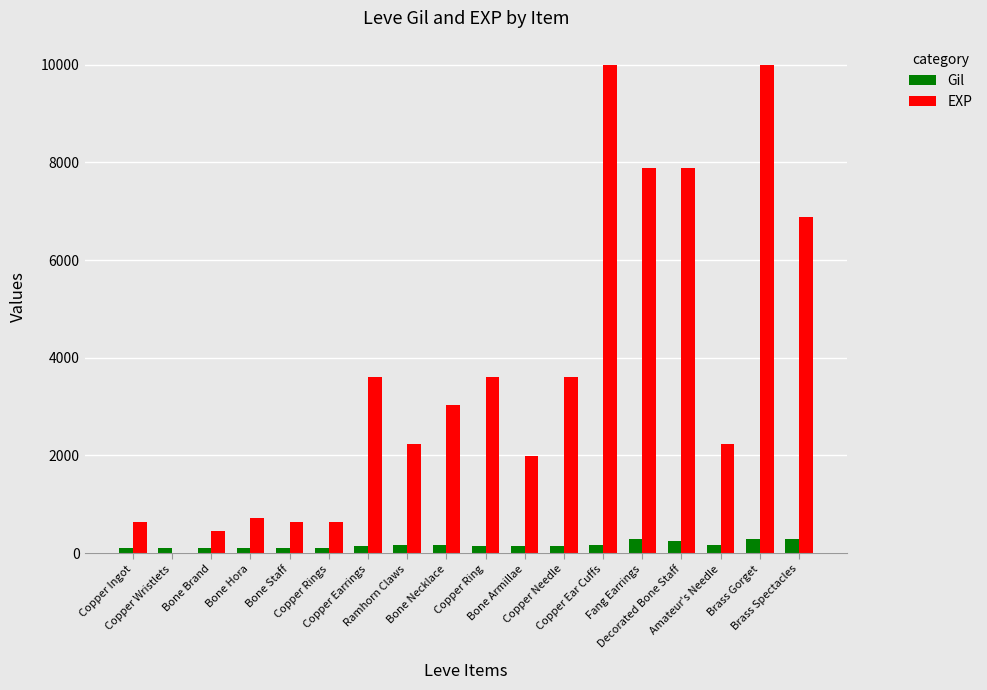

What is the sum of all EXP values?

65961